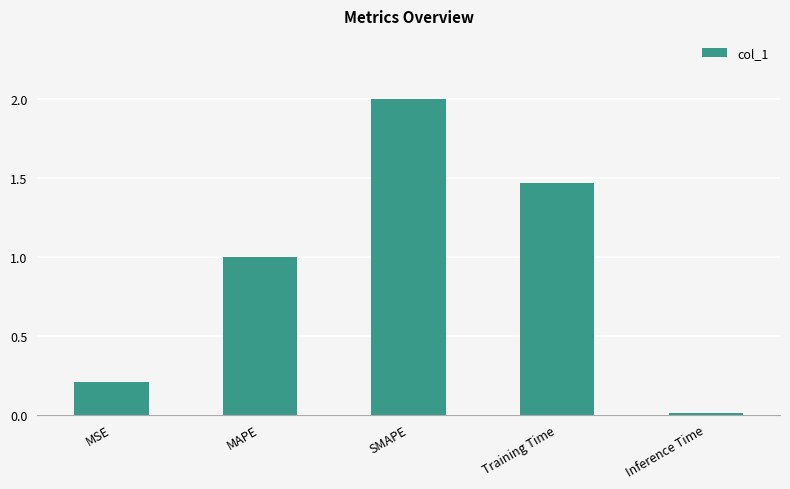

Are the bars horizontal?

No